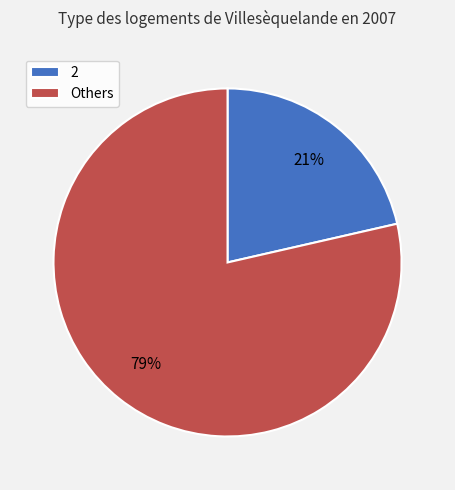

To the nearest percent, what is the combined percentage of 2 and Others?

100%